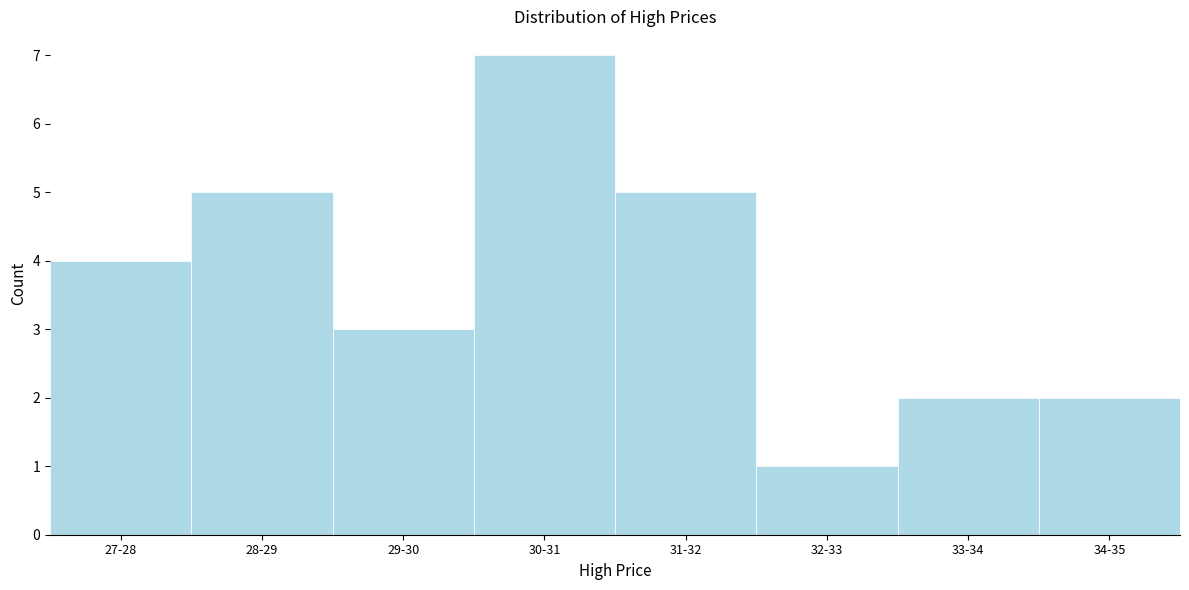

Reading right to left, extract all data points from this chart.

34-35=2	33-34=2	32-33=1	31-32=5	30-31=7	29-30=3	28-29=5	27-28=4